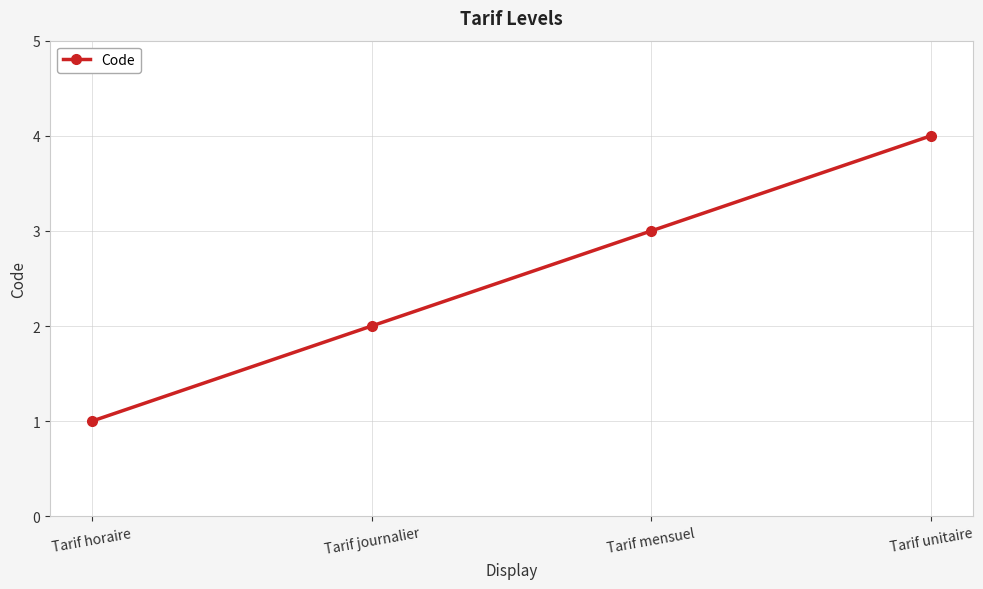

What position from the right is Tarif mensuel?

2